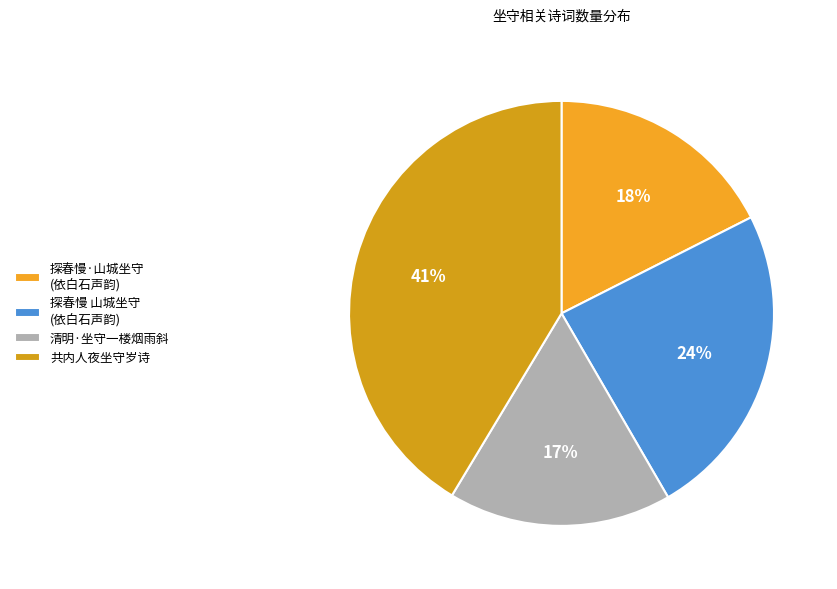

Which slice is the largest?

共内人夜坐守岁诗